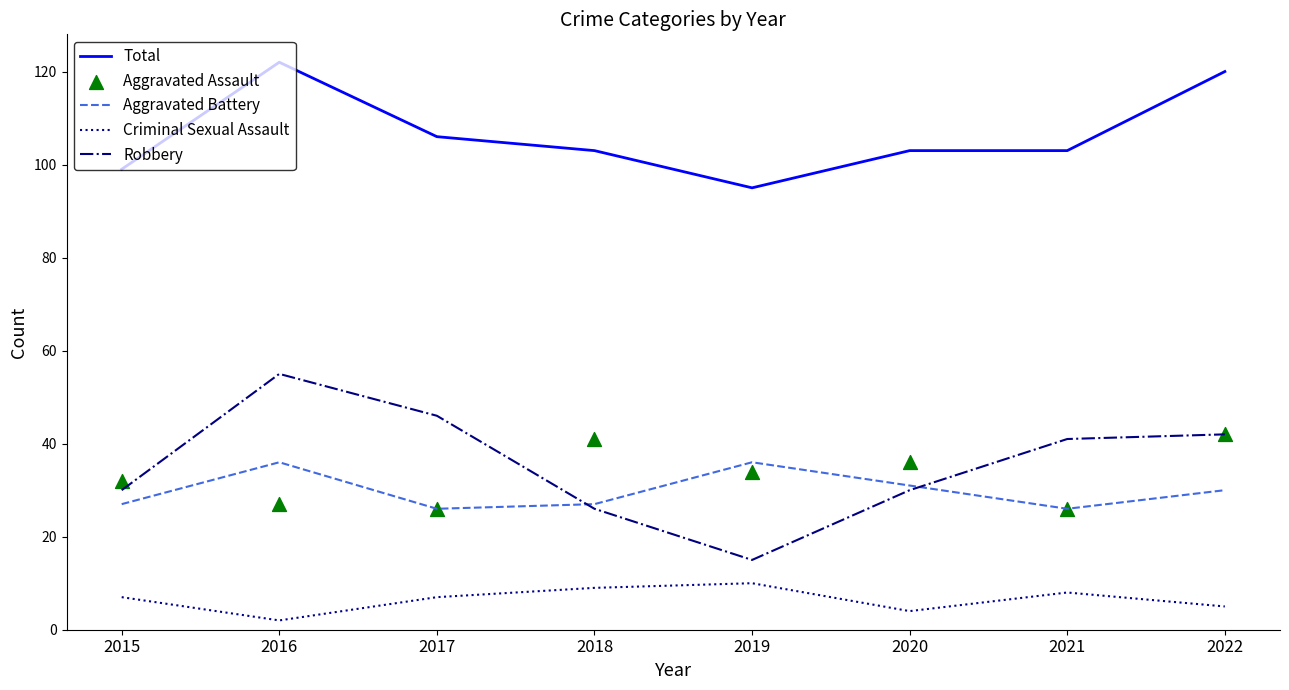

At which category is the sum across all series the highest?

2016